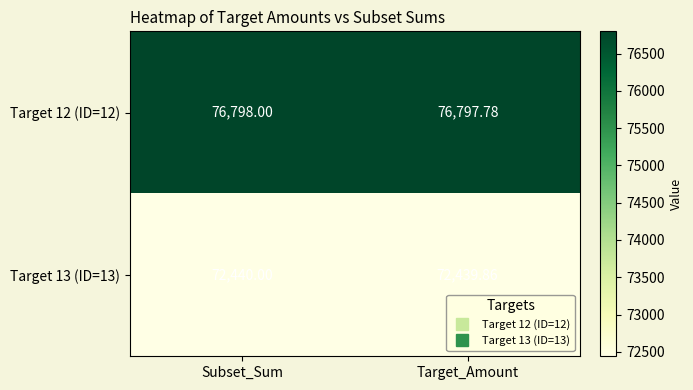

At which category does the chart reach its minimum across all series?

Target_Amount